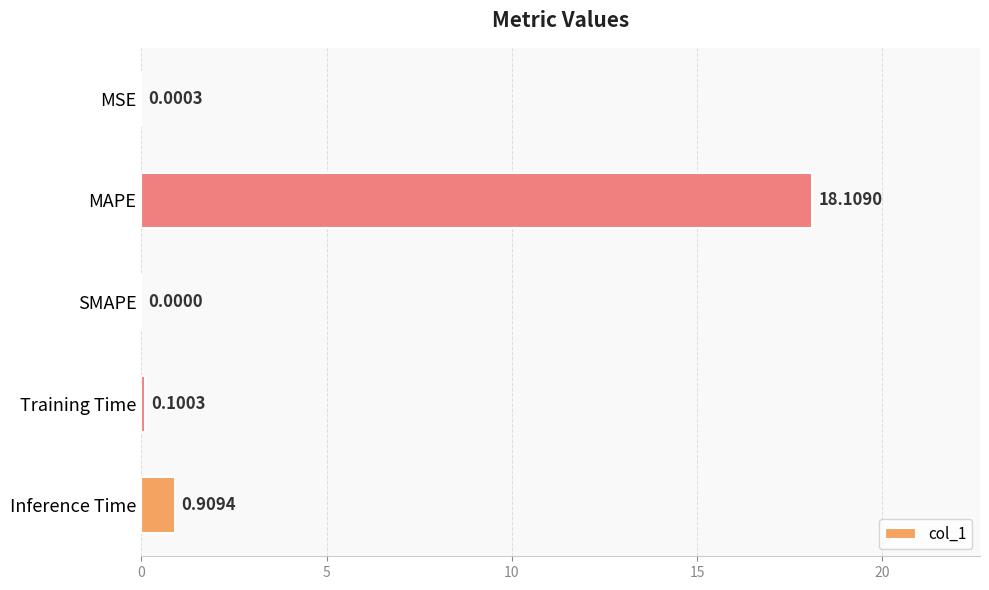

What is the sum of the values at MAPE and SMAPE?

18.1